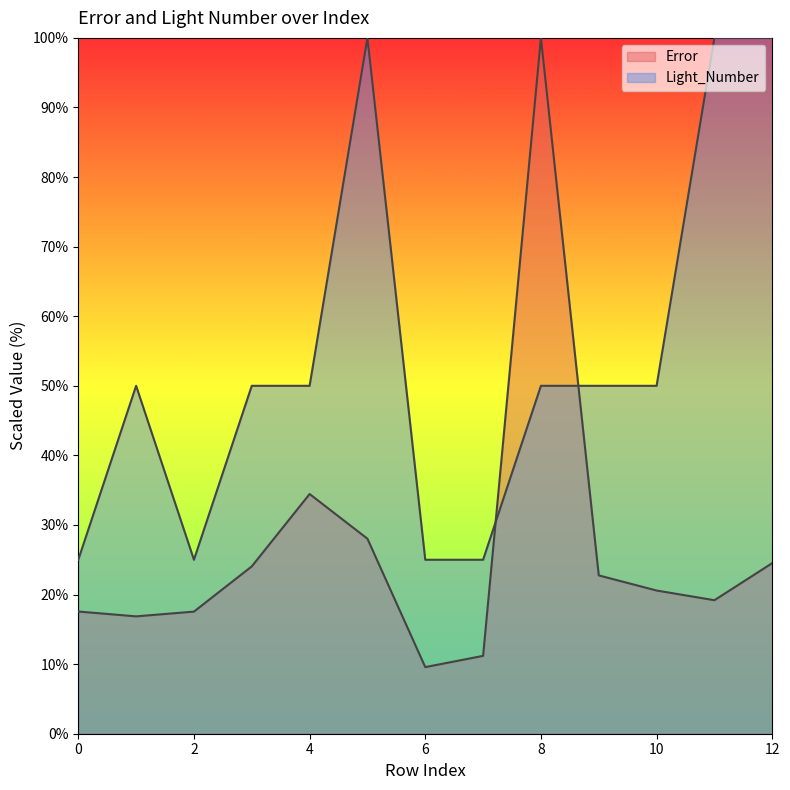

How many Light_Number values are between 25 and 50?

10